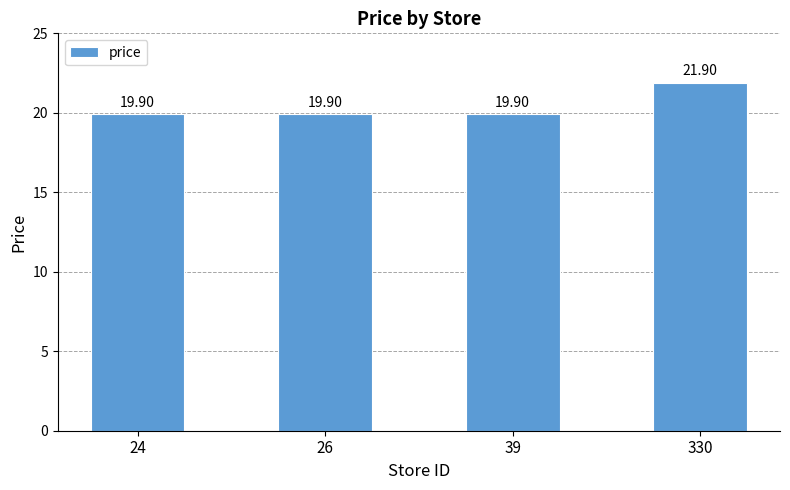

The value at 330 is 7.5. True or false?

False